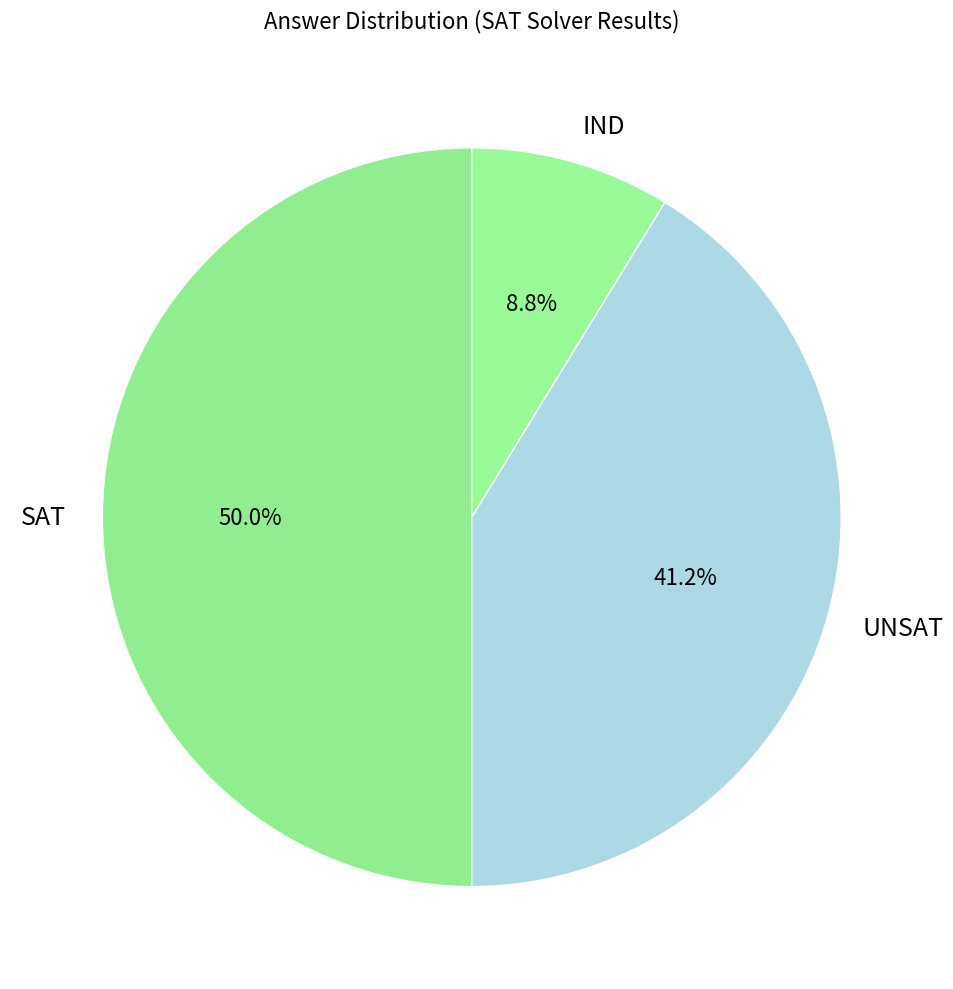

To the nearest percent, what portion does IND represent?

9%